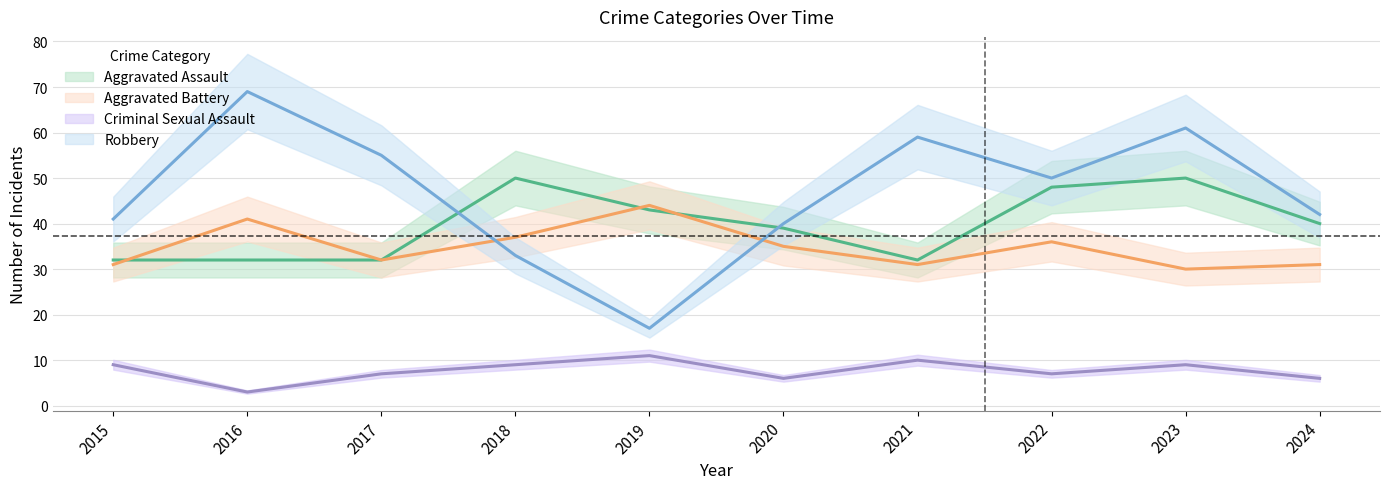

Where do Aggravated Battery and Aggravated Assault first cross each other?

2015 and 2016